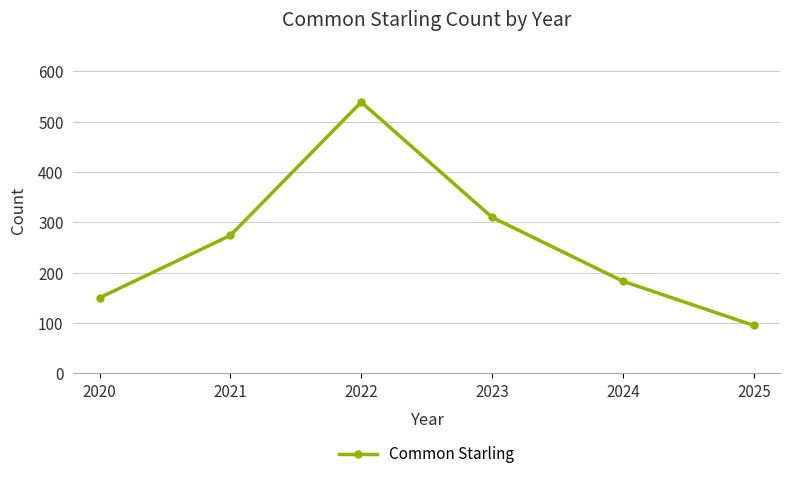

Rank the categories by value from highest to lowest.

2022, 2023, 2021, 2024, 2020, 2025